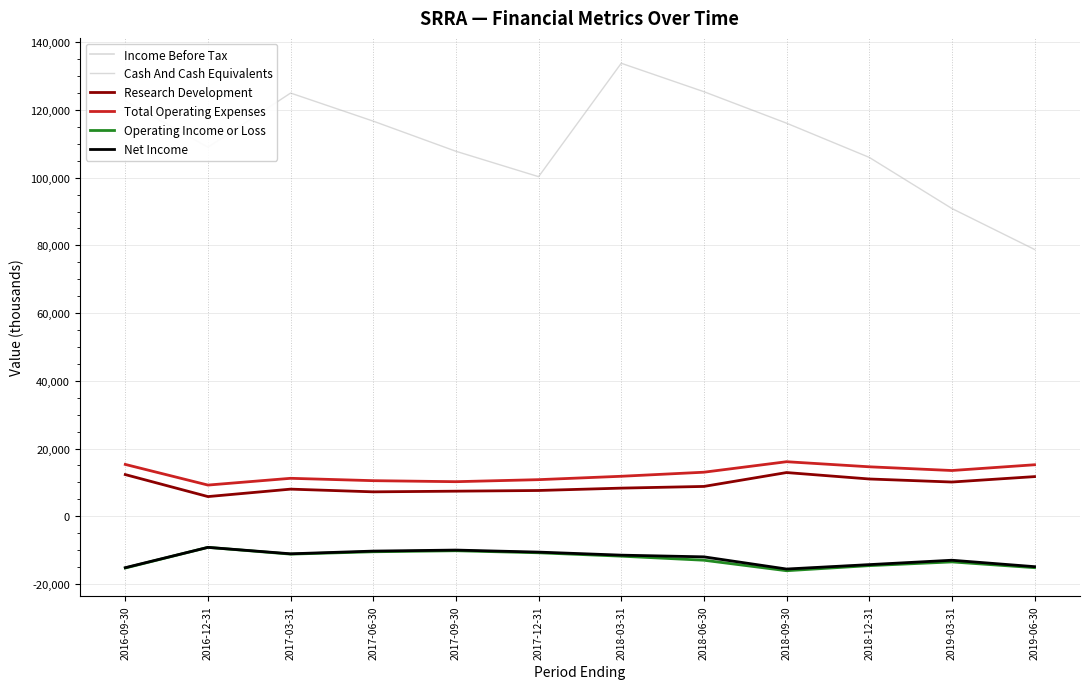

Is this an area chart (filled region under the line)?

No